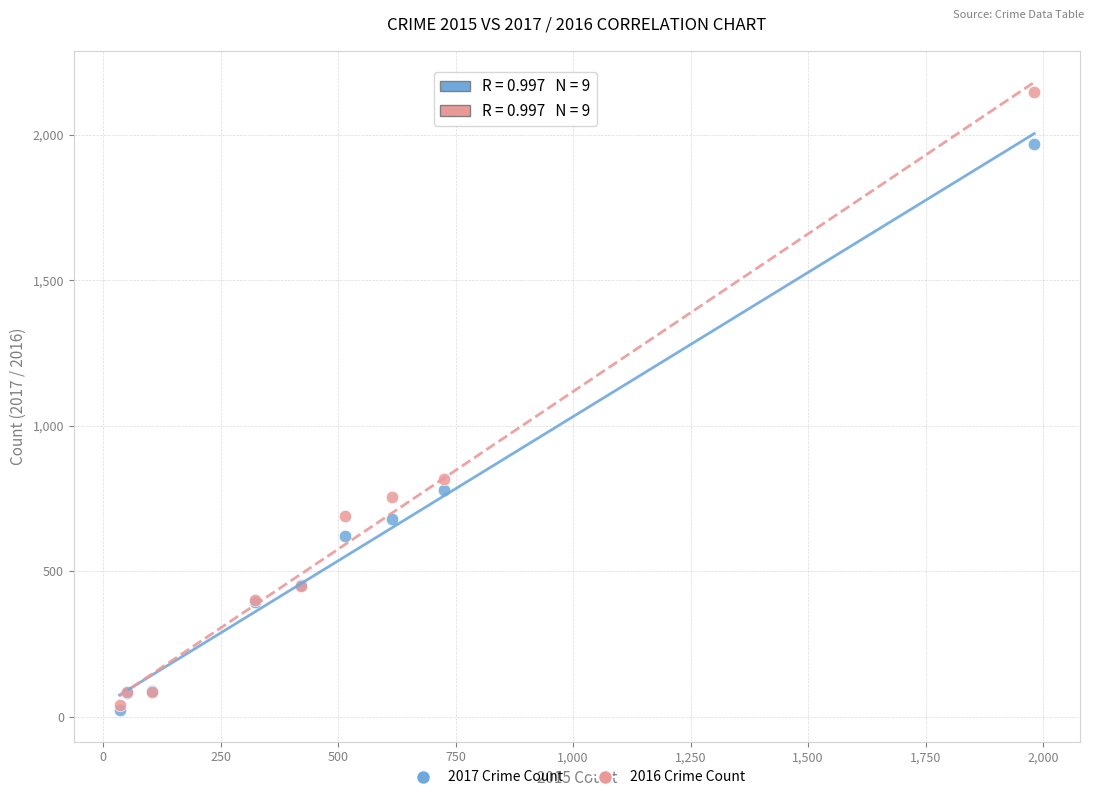

Across all series, what Y value is closest to 1085?

819